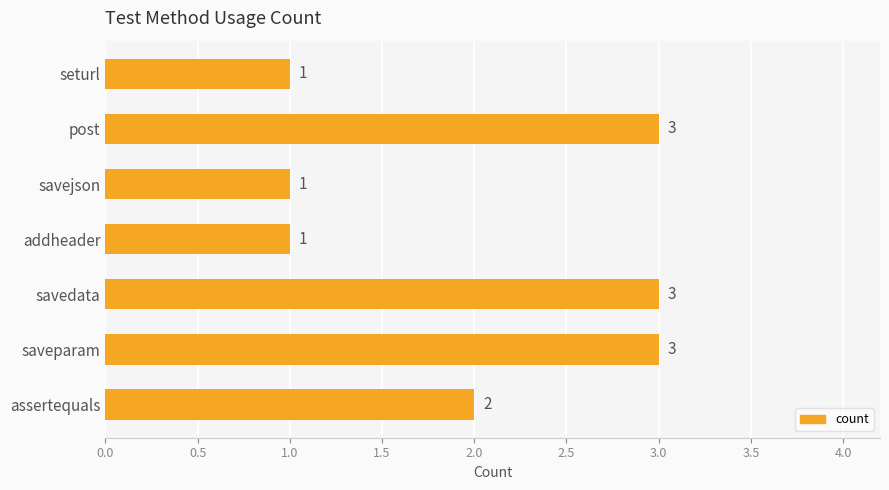

Between post and addheader, which is larger?

post